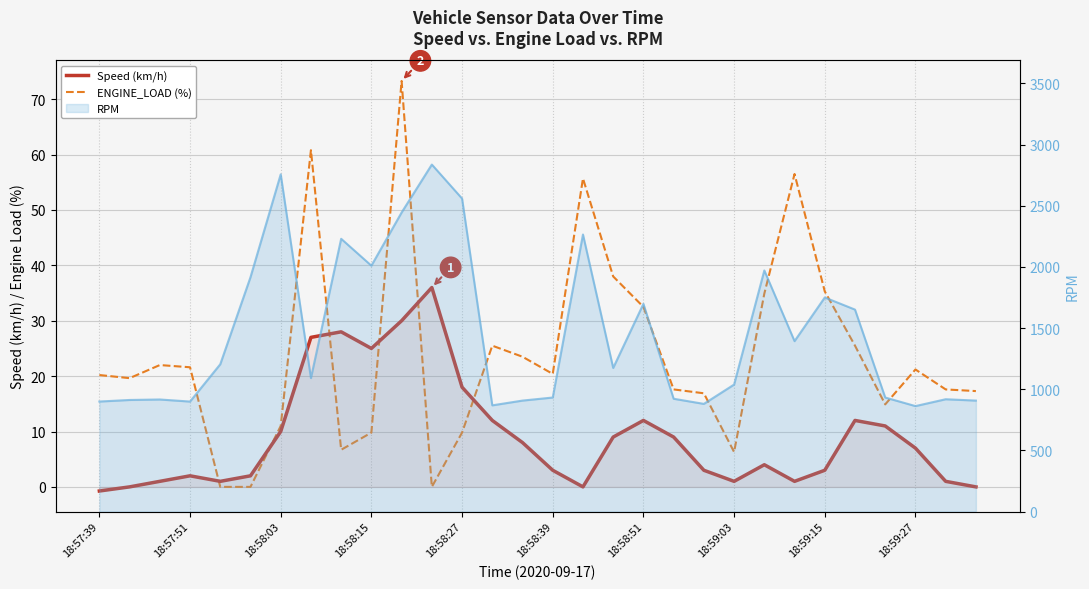

How many interior local peaks does the ENGINE_LOAD (%) series have?

7